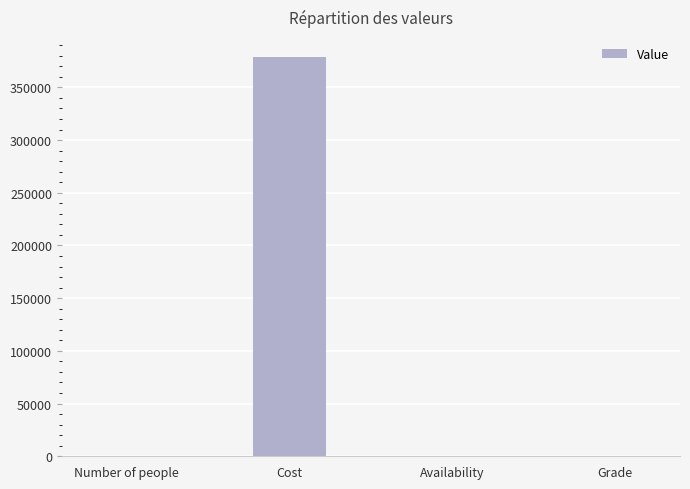

What is the difference between the values at Cost and Availability?

378860.0